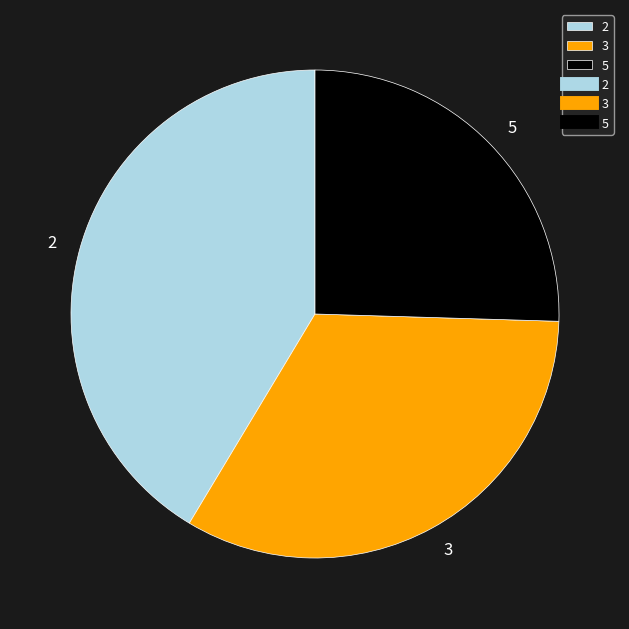

The 3 slice represents 33% of the pie. True or false?

True